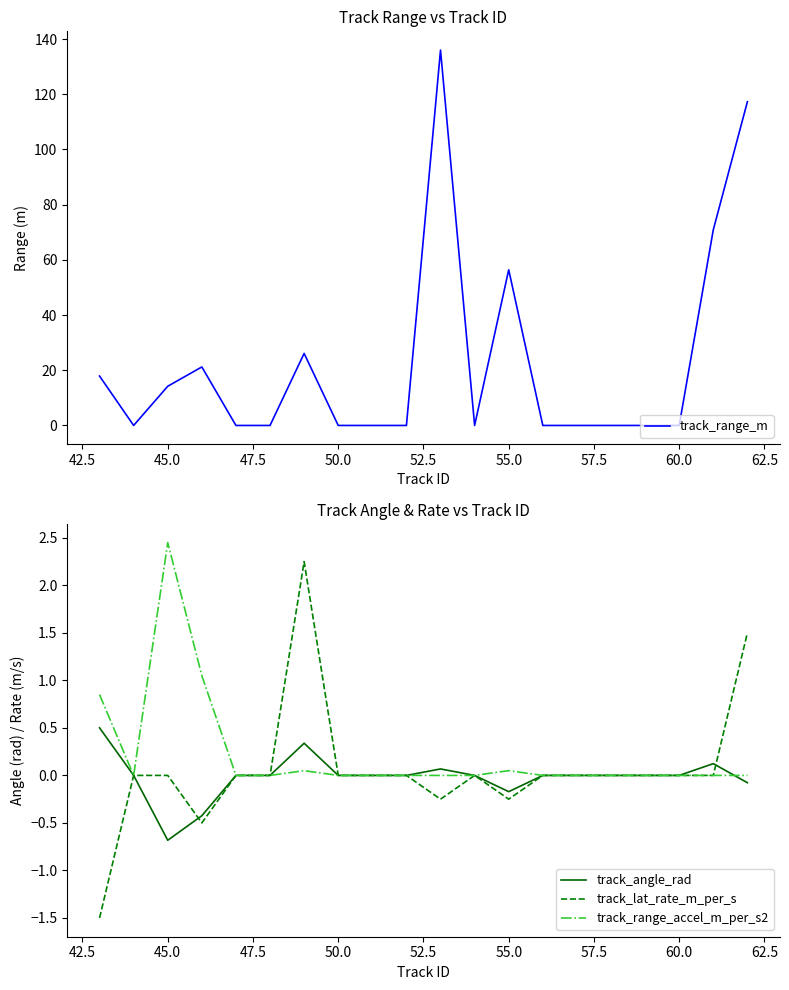

What are all the series names shown in the legend?

track_range_m, track_angle_rad, track_lat_rate_m_per_s, track_range_accel_m_per_s2